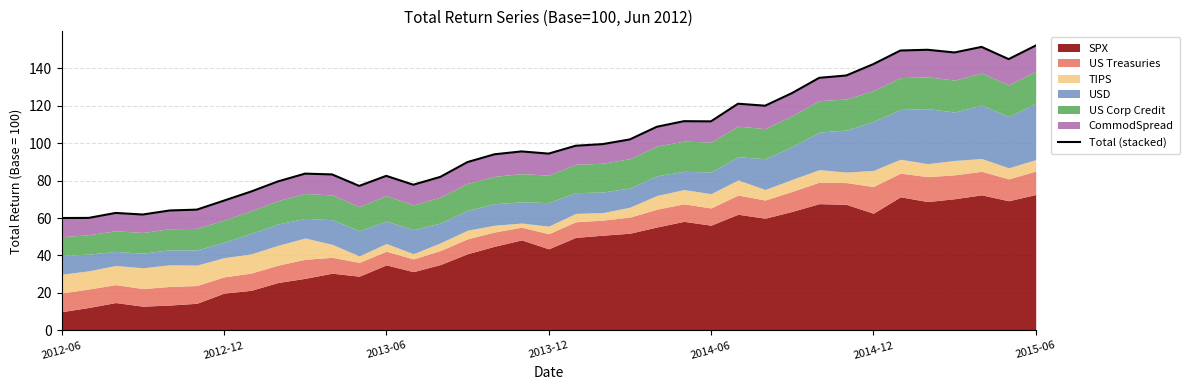

Between 17 and 35, which is larger?

35